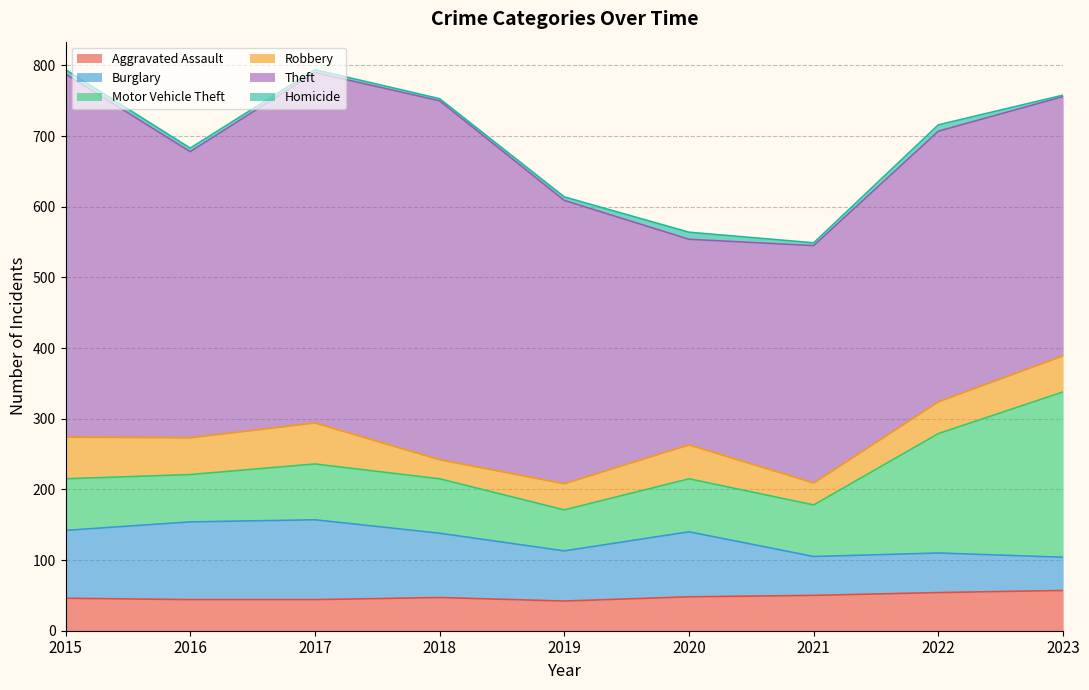

At which label is Homicide closest to 6?

2015